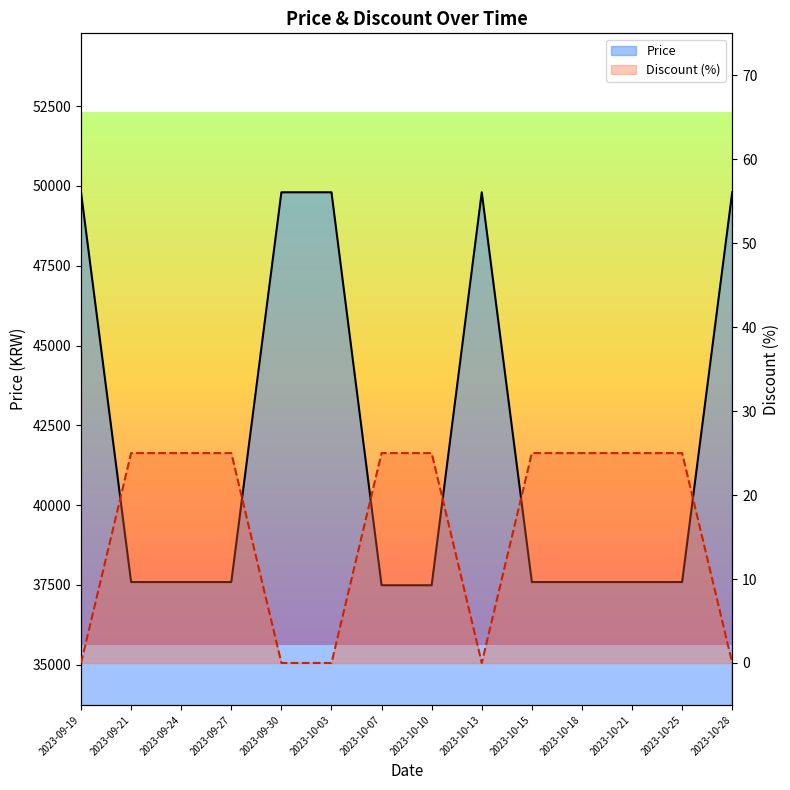

How many data points in Discount are less than 25?

5